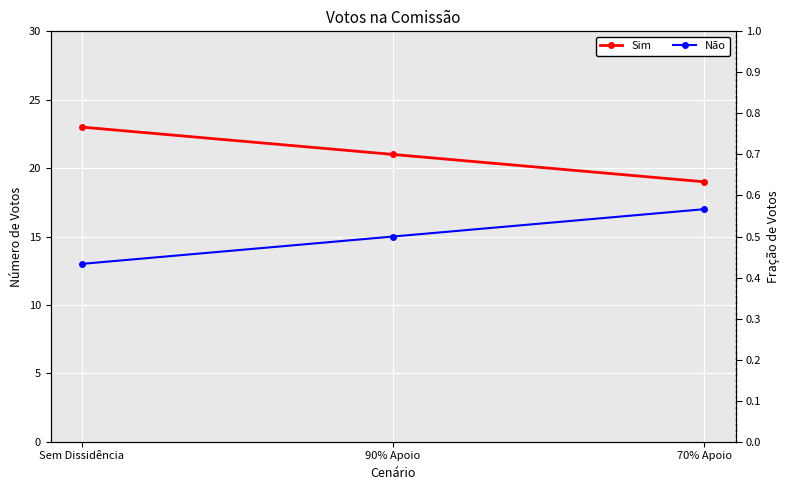

At 70% Apoio, list the series in order from smallest to largest.

Não, Sim